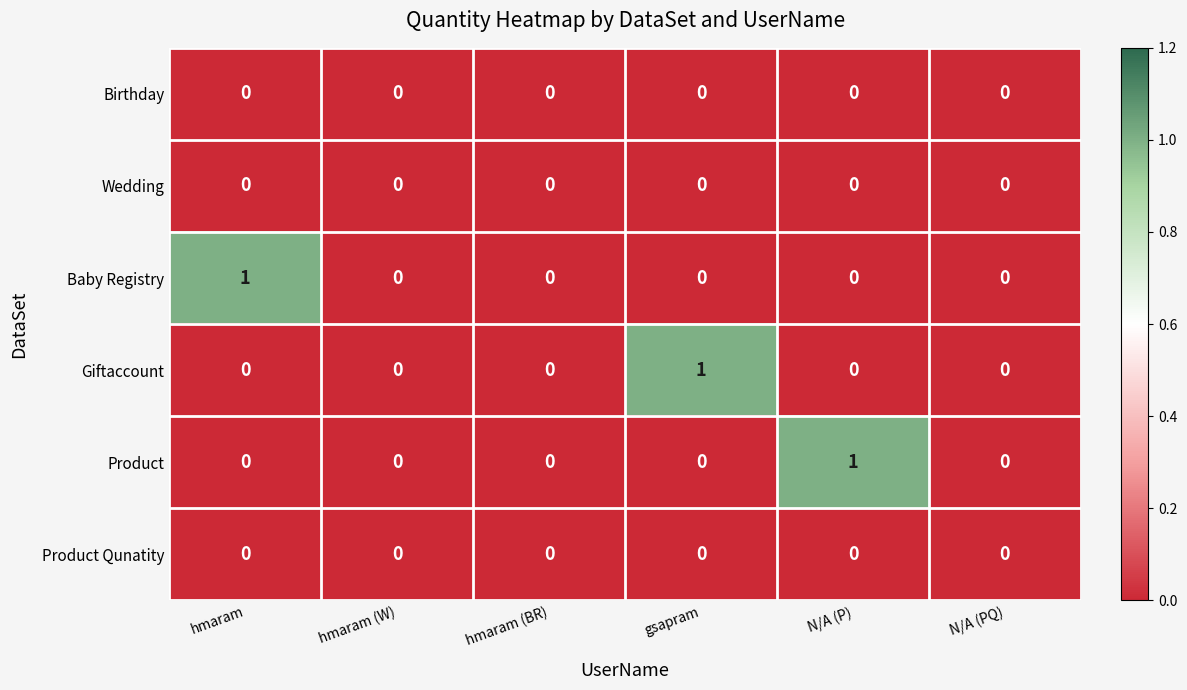

Is it true that Birthday equals 0 at hmaram (BR)?

True